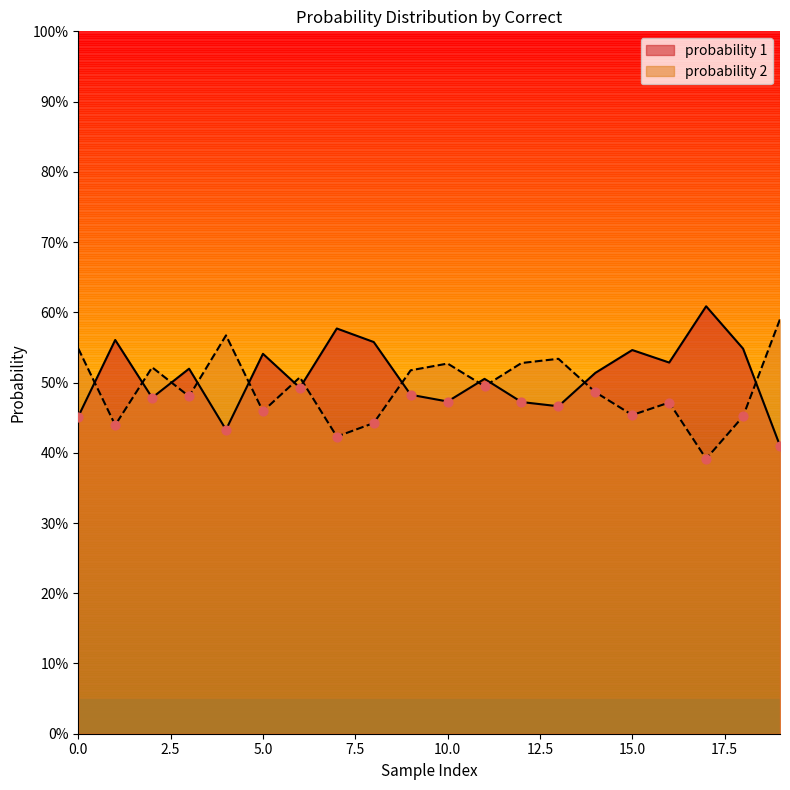

What is the total value across all series at 0?

1.0